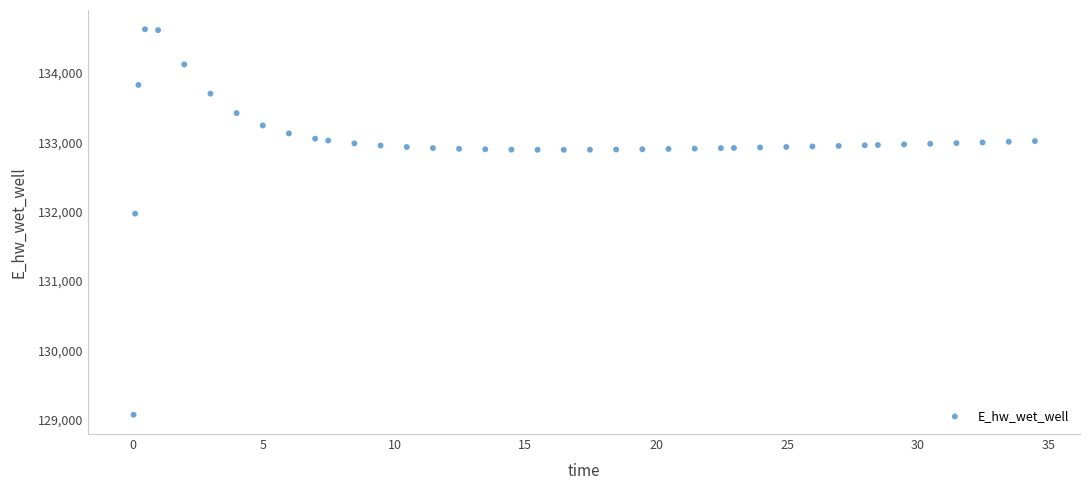

What is the range of Y values (max minus min)?

5557.7